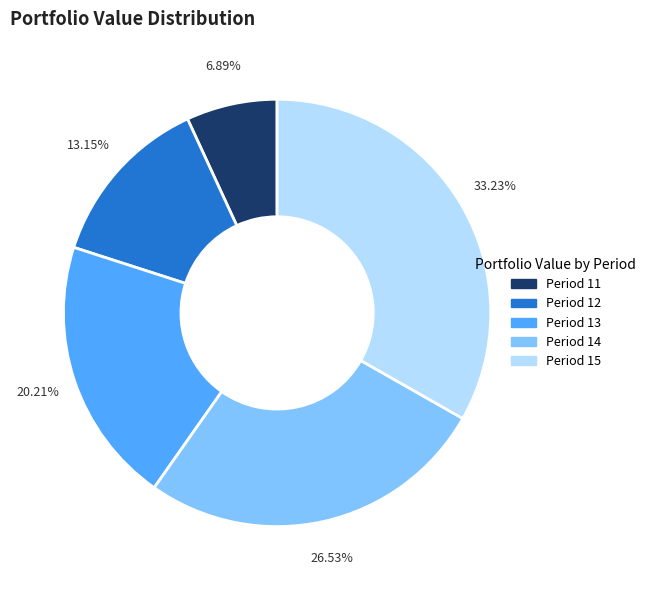

Is the sum of Period 15 and Period 13 greater than half?

Yes